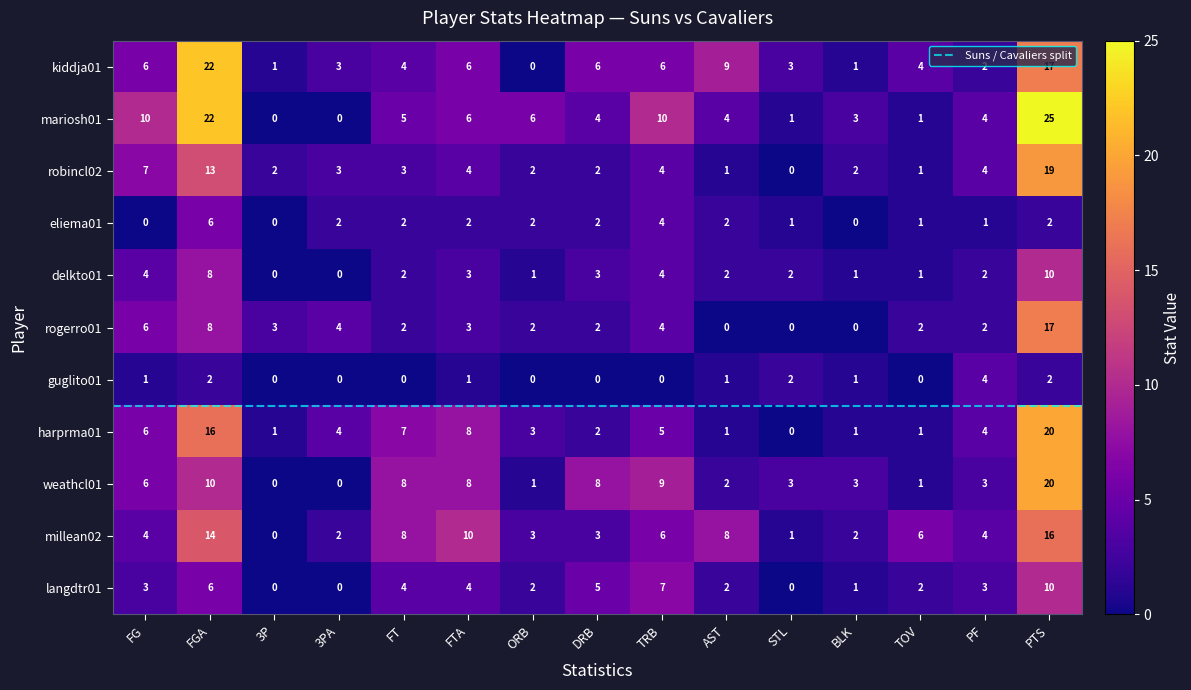

Reading left to right, what are all the values shown in this chart?

kiddja01: FG=6	FGA=22	3P=1	3PA=3	FT=4	FTA=6	ORB=0	DRB=6	TRB=6	AST=9	STL=3	BLK=1	TOV=4	PF=2	PTS=17
mariosh01: FG=10	FGA=22	3P=0	3PA=0	FT=5	FTA=6	ORB=6	DRB=4	TRB=10	AST=4	STL=1	BLK=3	TOV=1	PF=4	PTS=25
robincl02: FG=7	FGA=13	3P=2	3PA=3	FT=3	FTA=4	ORB=2	DRB=2	TRB=4	AST=1	STL=0	BLK=2	TOV=1	PF=4	PTS=19
eliema01: FG=0	FGA=6	3P=0	3PA=2	FT=2	FTA=2	ORB=2	DRB=2	TRB=4	AST=2	STL=1	BLK=0	TOV=1	PF=1	PTS=2
delkto01: FG=4	FGA=8	3P=0	3PA=0	FT=2	FTA=3	ORB=1	DRB=3	TRB=4	AST=2	STL=2	BLK=1	TOV=1	PF=2	PTS=10
rogerro01: FG=6	FGA=8	3P=3	3PA=4	FT=2	FTA=3	ORB=2	DRB=2	TRB=4	AST=0	STL=0	BLK=0	TOV=2	PF=2	PTS=17
guglito01: FG=1	FGA=2	3P=0	3PA=0	FT=0	FTA=1	ORB=0	DRB=0	TRB=0	AST=1	STL=2	BLK=1	TOV=0	PF=4	PTS=2
harprma01: FG=6	FGA=16	3P=1	3PA=4	FT=7	FTA=8	ORB=3	DRB=2	TRB=5	AST=1	STL=0	BLK=1	TOV=1	PF=4	PTS=20
weathcl01: FG=6	FGA=10	3P=0	3PA=0	FT=8	FTA=8	ORB=1	DRB=8	TRB=9	AST=2	STL=3	BLK=3	TOV=1	PF=3	PTS=20
millean02: FG=4	FGA=14	3P=0	3PA=2	FT=8	FTA=10	ORB=3	DRB=3	TRB=6	AST=8	STL=1	BLK=2	TOV=6	PF=4	PTS=16
langdtr01: FG=3	FGA=6	3P=0	3PA=0	FT=4	FTA=4	ORB=2	DRB=5	TRB=7	AST=2	STL=0	BLK=1	TOV=2	PF=3	PTS=10